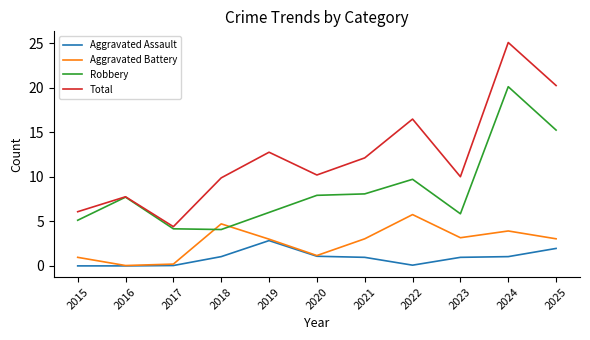

What is the spread (max minus min) of values at 2018?

8.8